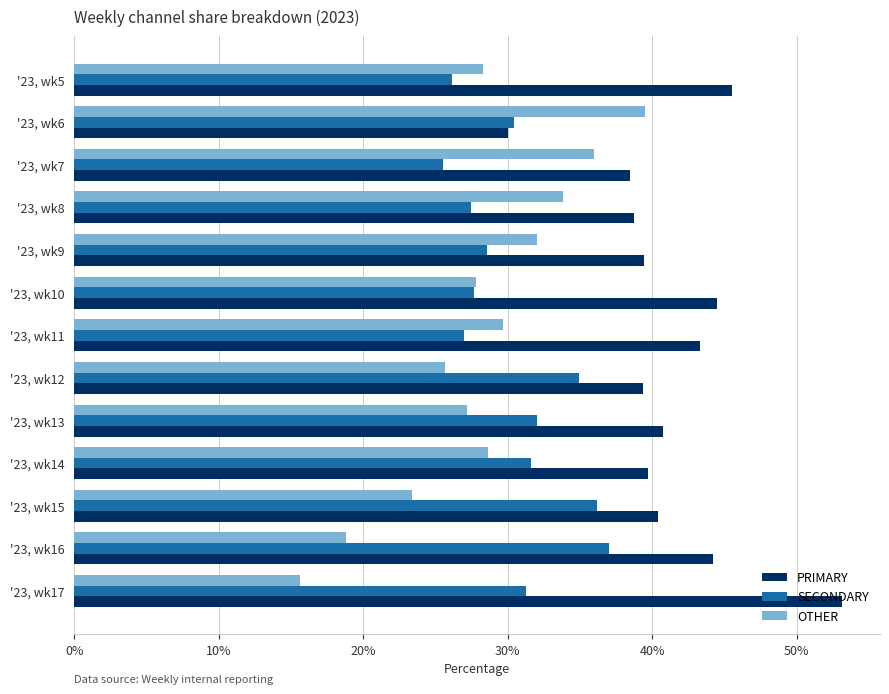

Is it true that SECONDARY equals 34.9 at '23, wk12?

True